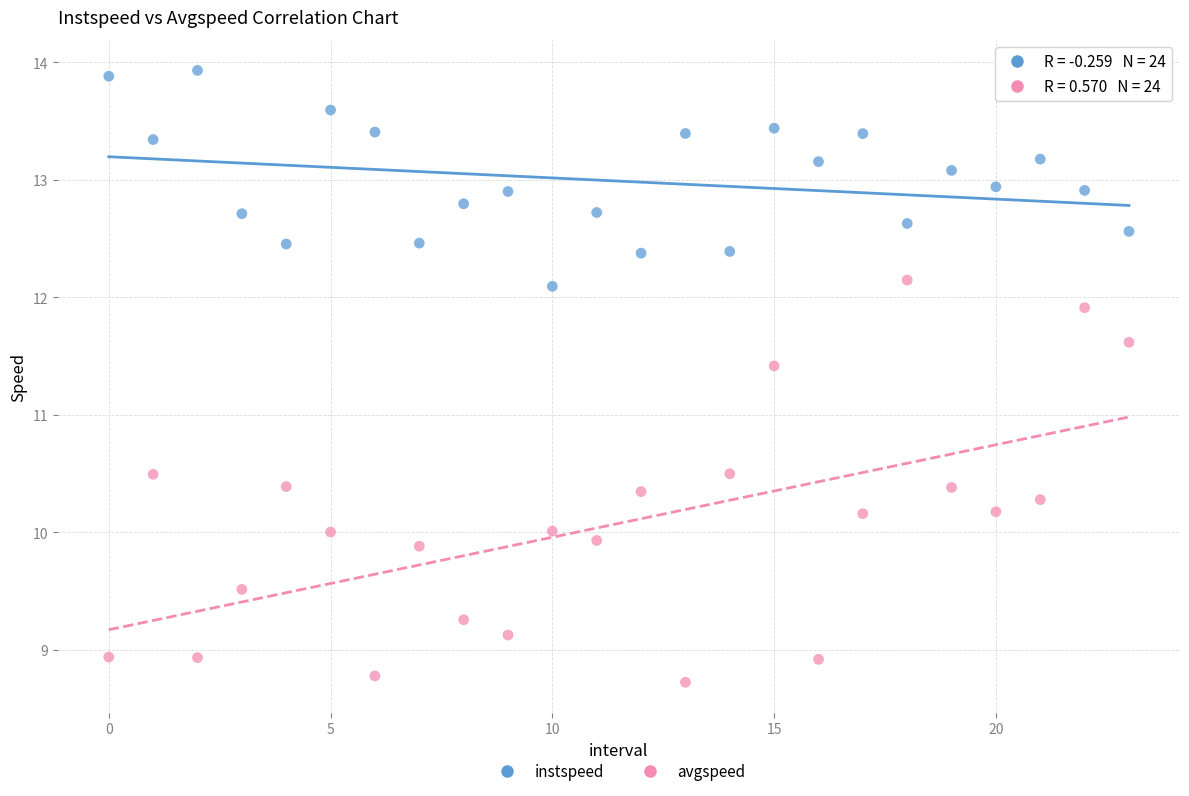

Across all data points, what is the range of Y values (max minus min)?

5.2